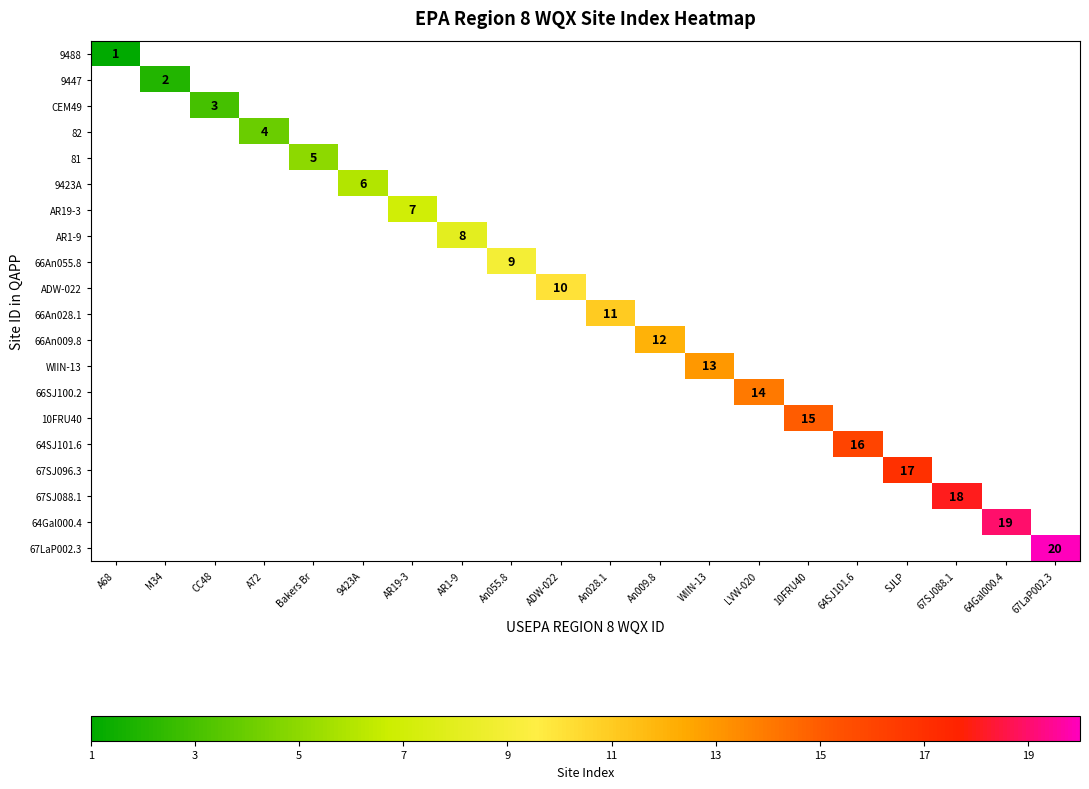

What is the minimum value shown in the chart?

1.0